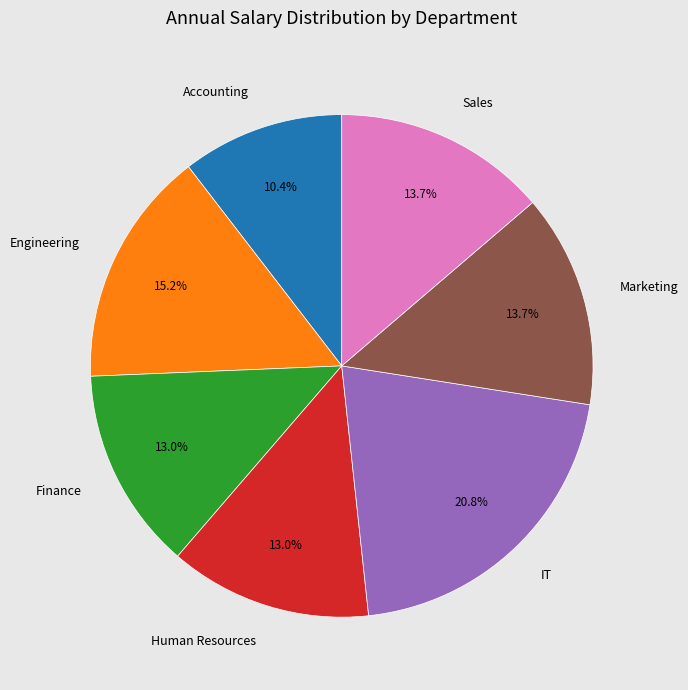

Which has a higher value, Sales or Finance?

Sales